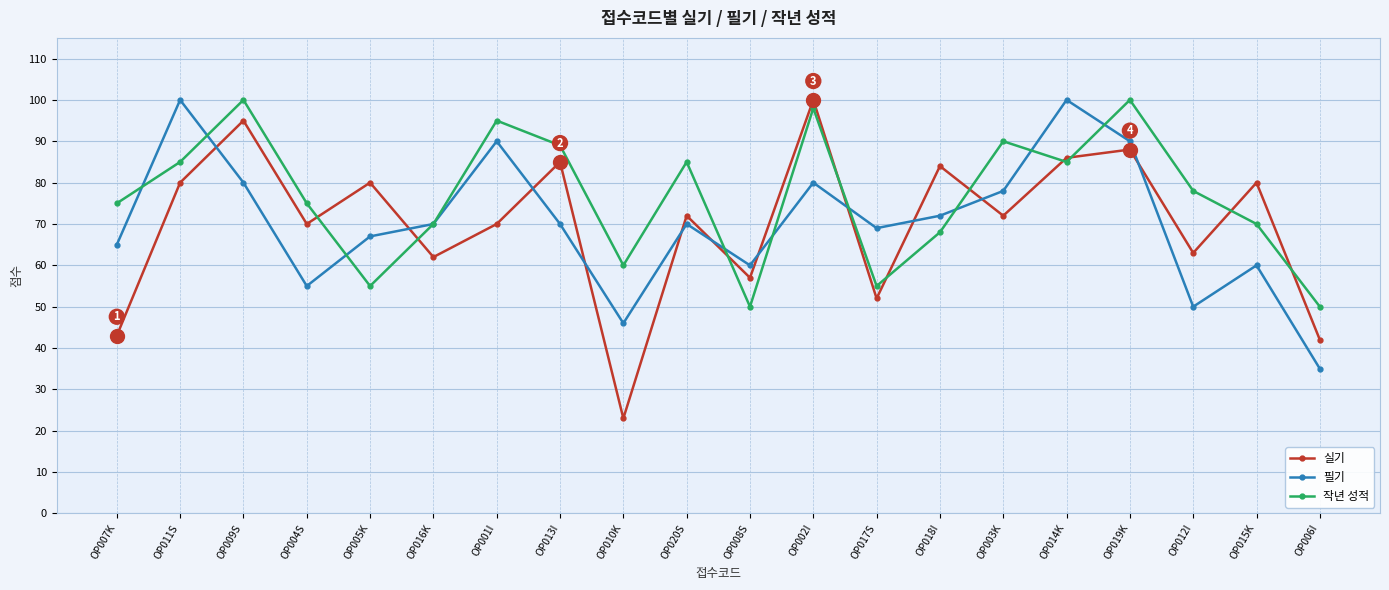

What is the minimum value shown in the chart?

23